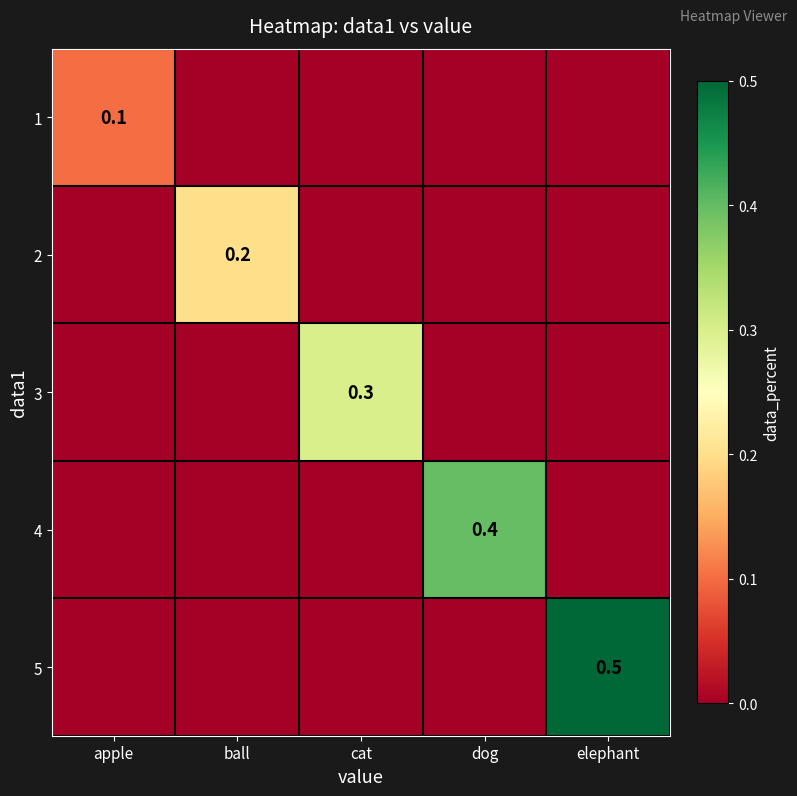

Which category has the lowest value across all series?

ball